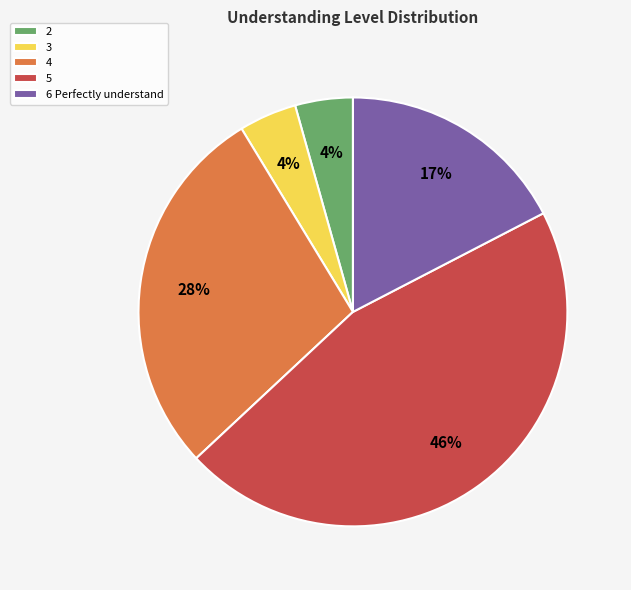

To the nearest percent, what portion does 5 represent?

46%